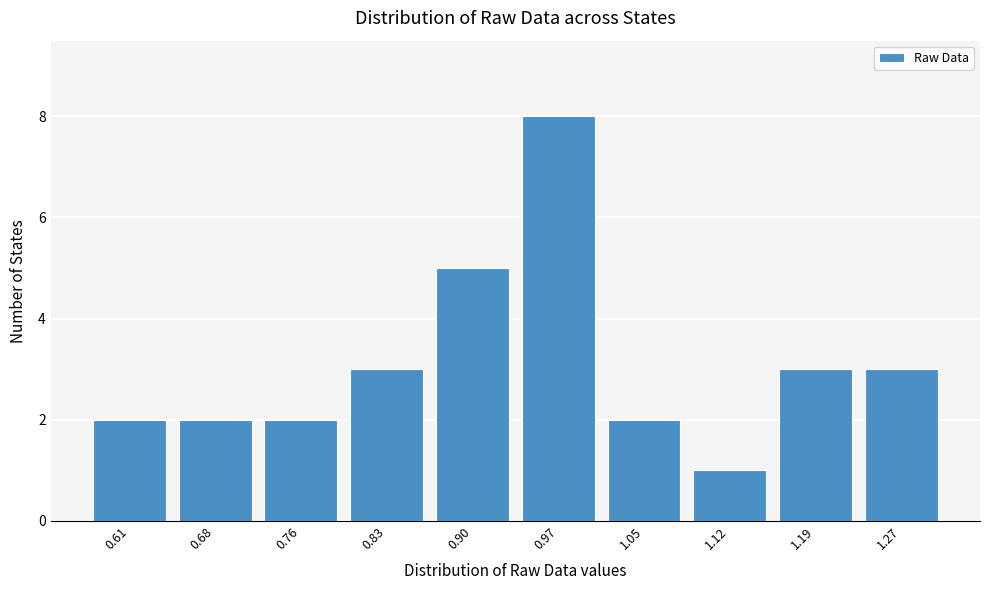

Reading left to right, transcribe all the data shown in this chart.

2	2	2	3	5	8	2	1	3	3